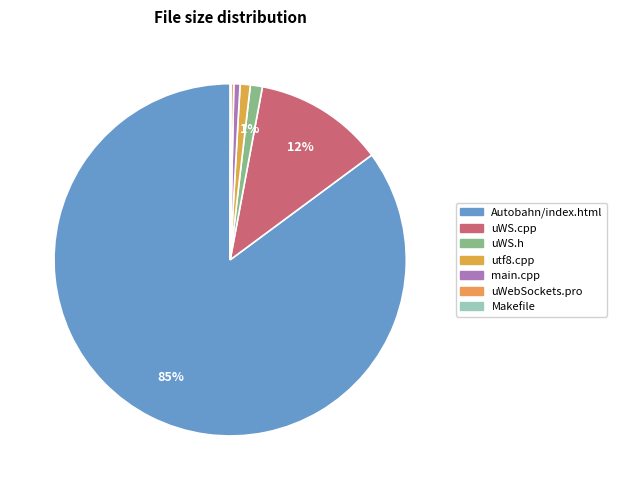

True or false: uWebSockets.pro accounts for 0% of the total.

True